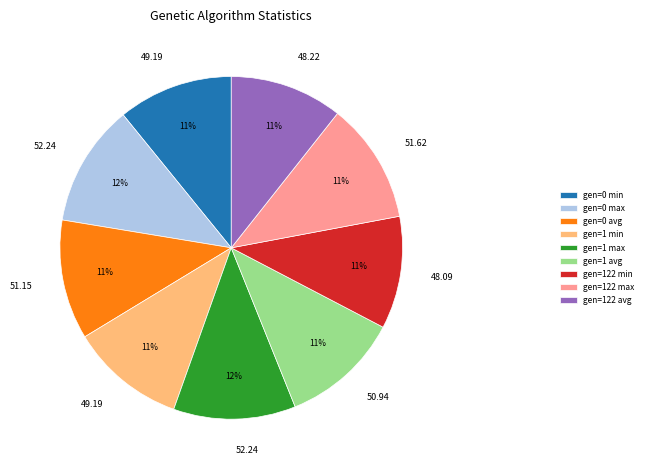

To the nearest percent, what portion does gen=0 min represent?

11%